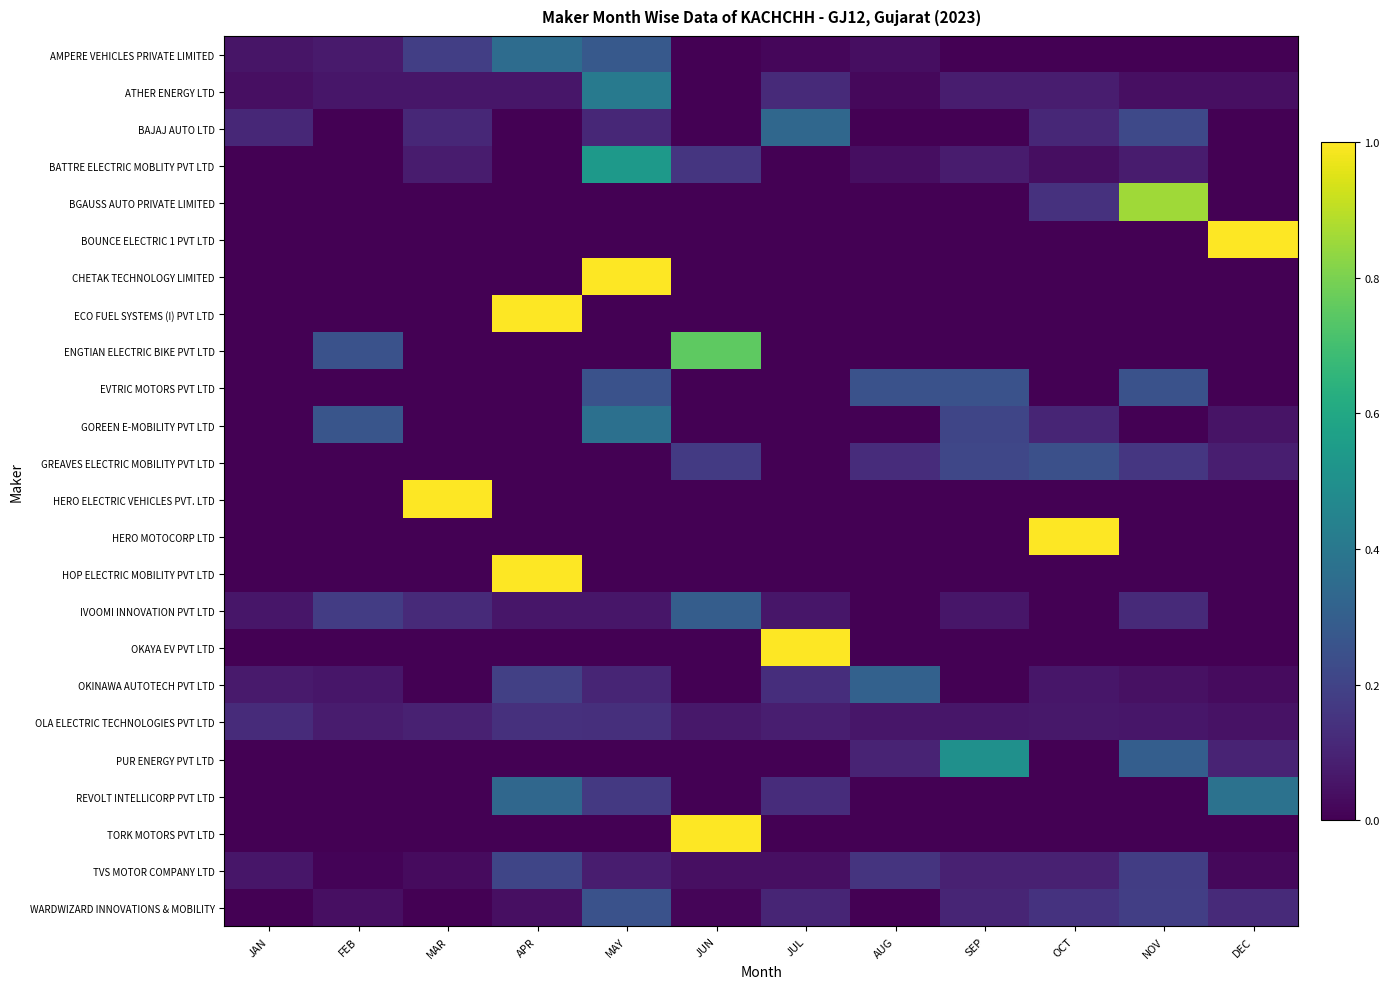

Which category has the highest value across all series?

DEC